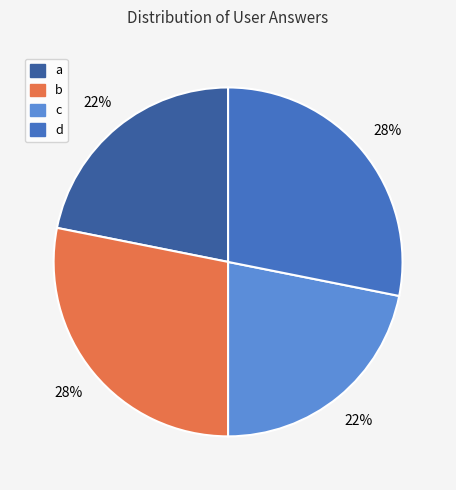

To the nearest percent, what is the difference between the largest and smallest slice percentages?

6%